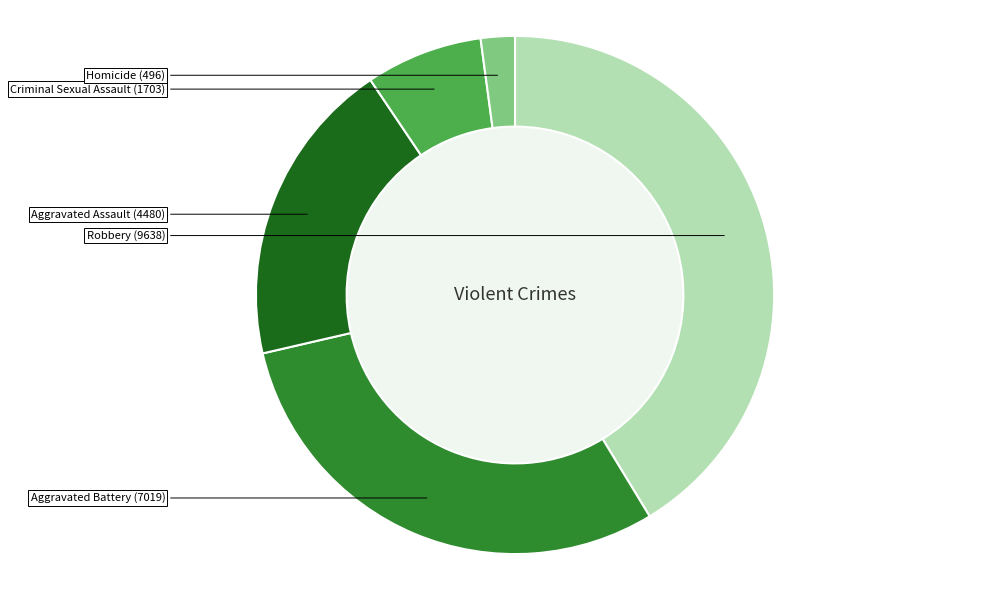

Rank the categories by value from highest to lowest.

Robbery, Aggravated Battery, Aggravated Assault, Criminal Sexual Assault, Homicide